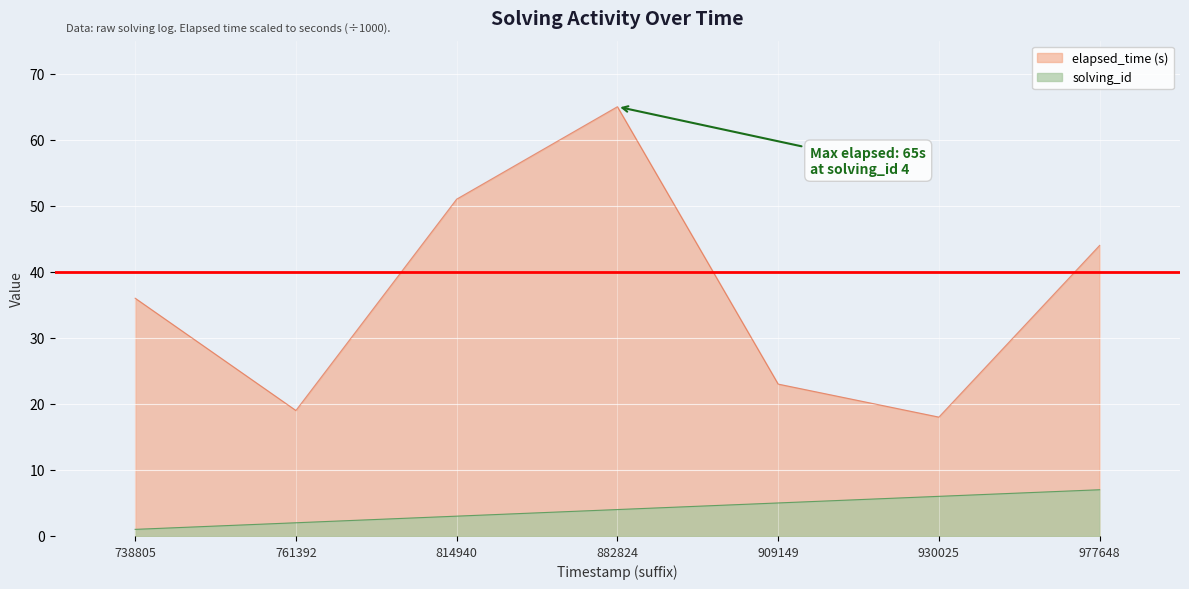

True or false: solving_id and elapsed_time cross at least once.

False